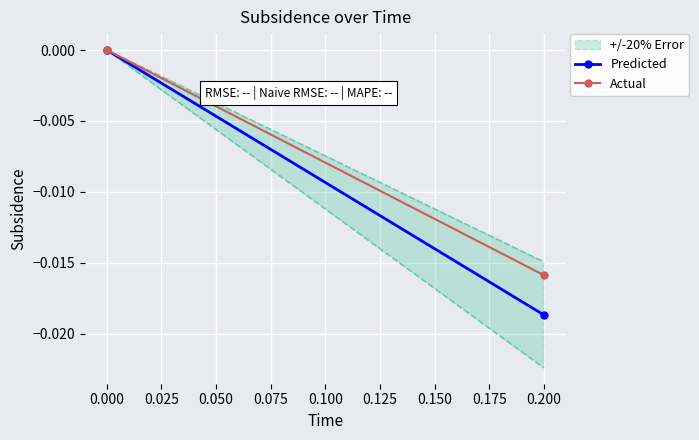

Which series has the widest spread of values?

Predicted